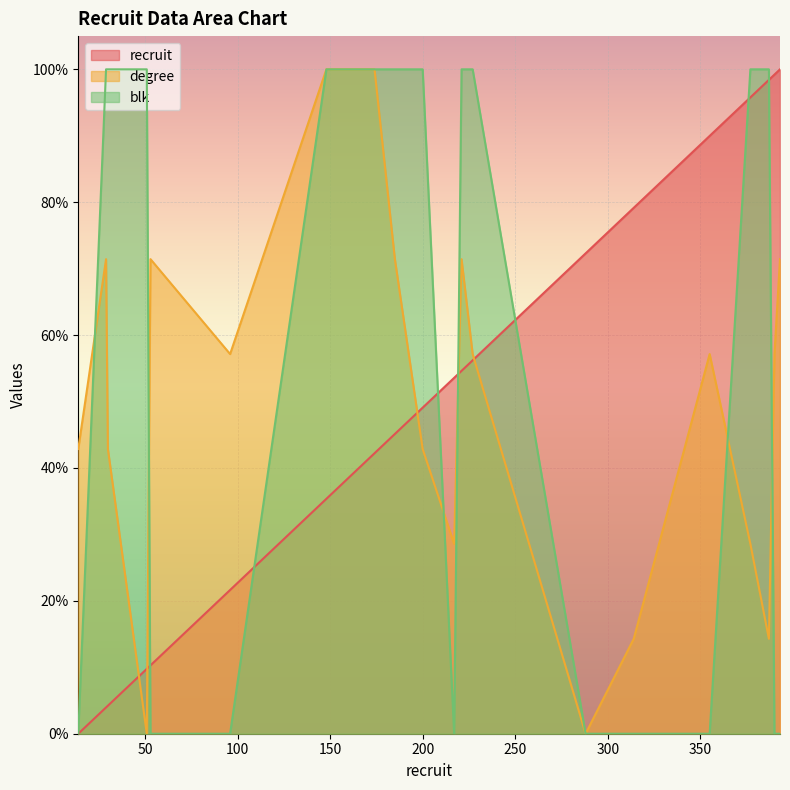

What is the average value of the degree series?

50.0